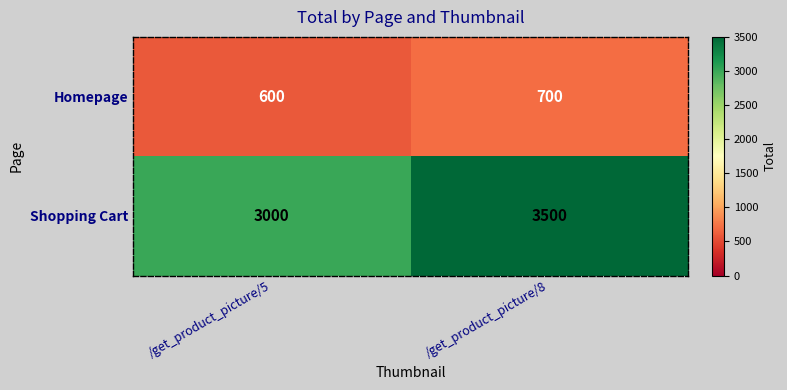

What is the lowest value of the Homepage series?

600